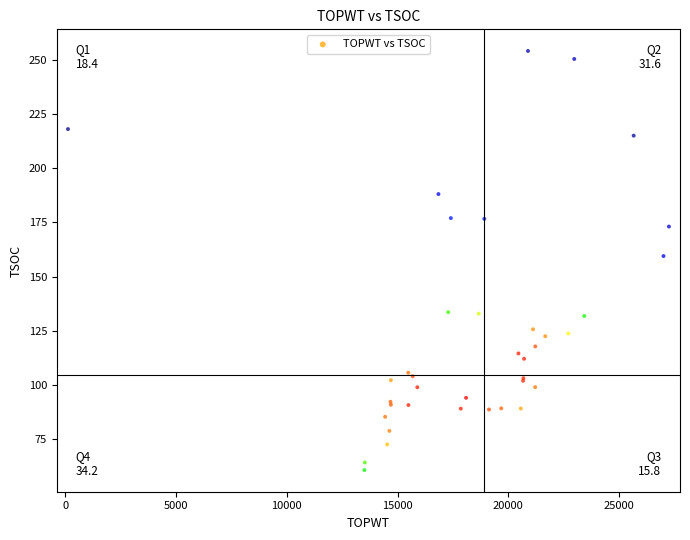

What Y value in the scatter plot is closest to 157?

159.4